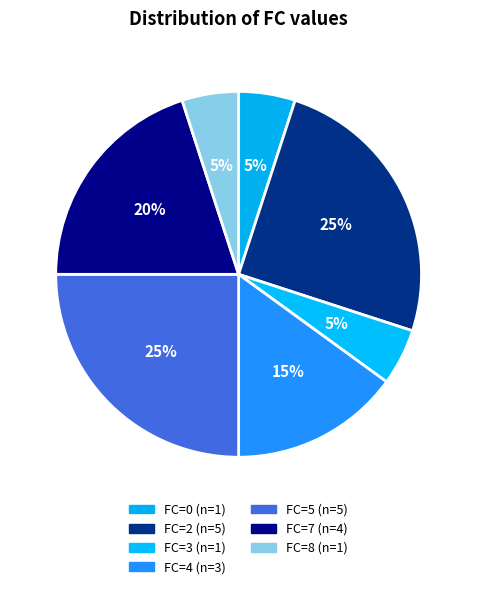

Rank the categories by value from highest to lowest.

2, 5, 7, 4, 0, 3, 8